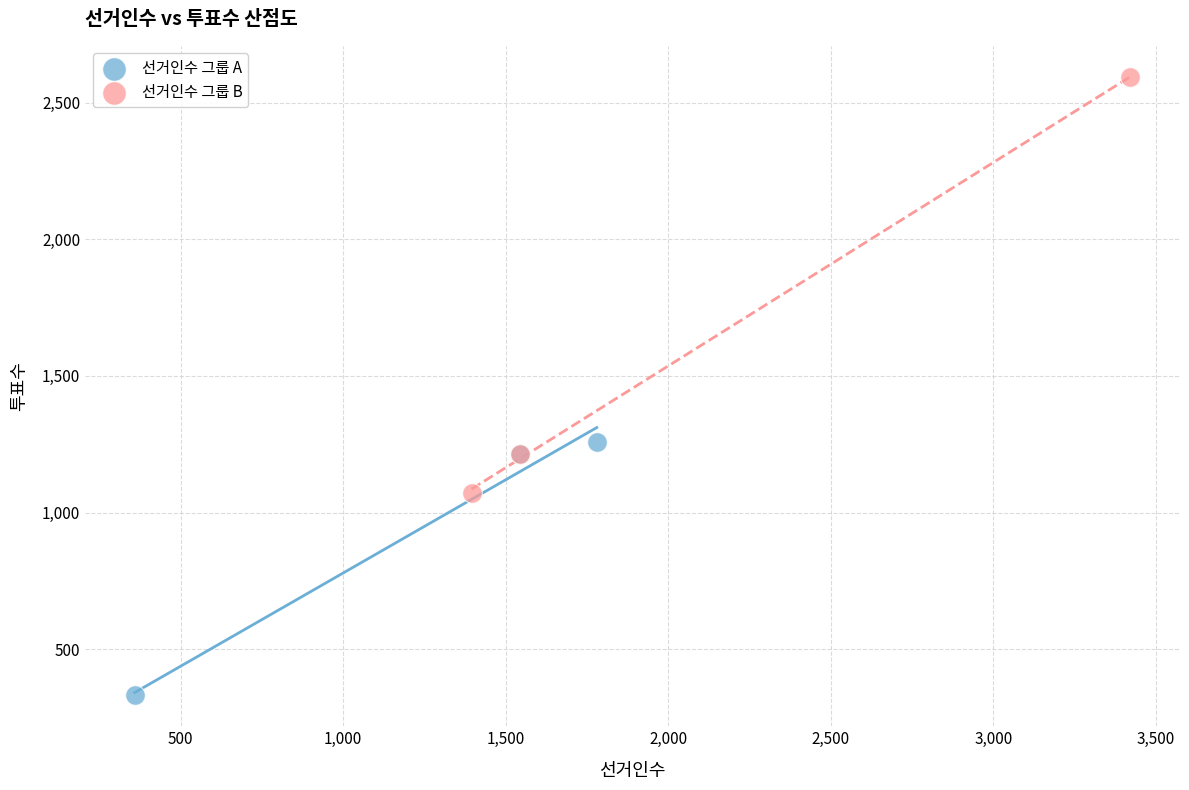

Which series has the largest Y range (max minus min)?

선거인수 그룹 B